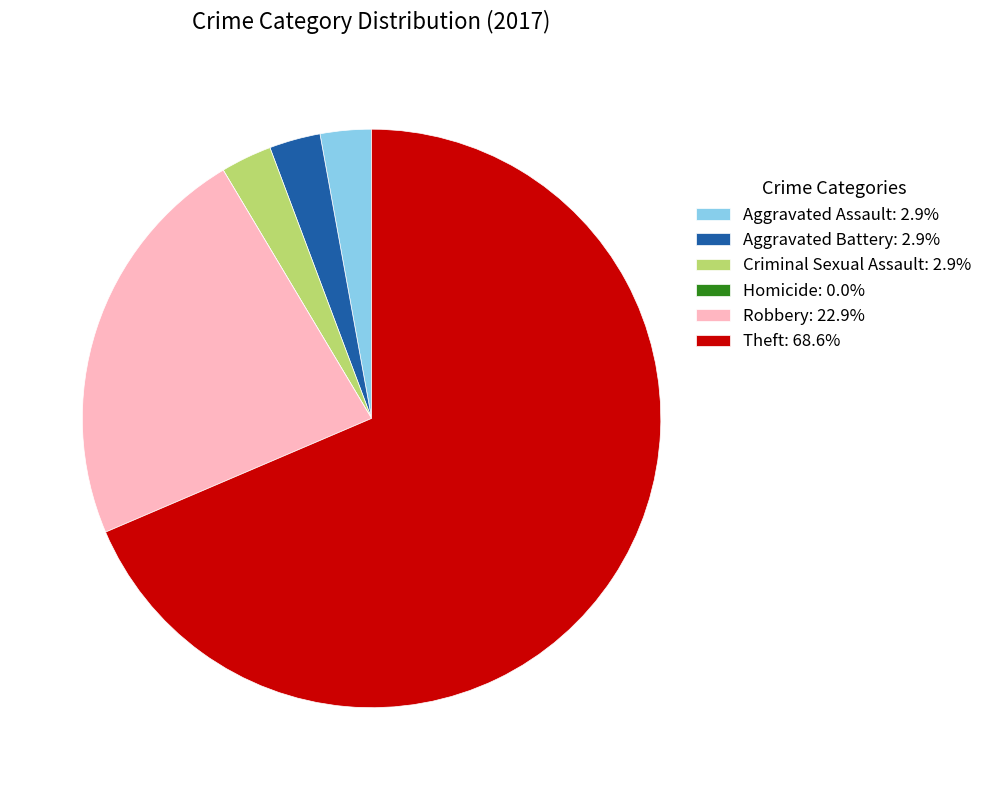

Is Aggravated Battery: 2.9% the majority of the pie?

No